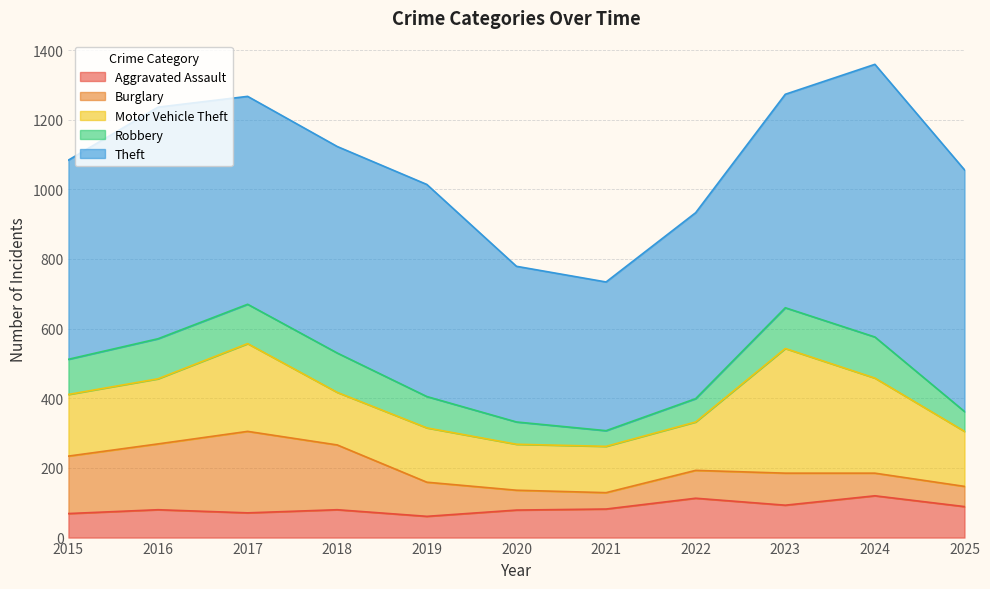

Between which two adjacent categories do Robbery and Aggravated Assault first intersect?

2019 and 2020